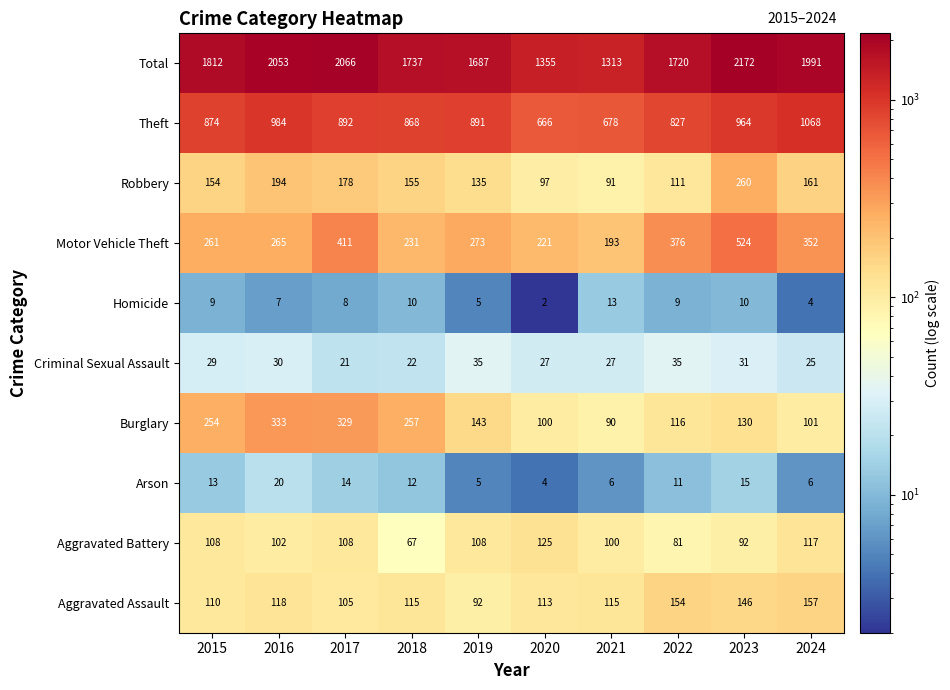

At which category is the sum across all series the highest?

2023